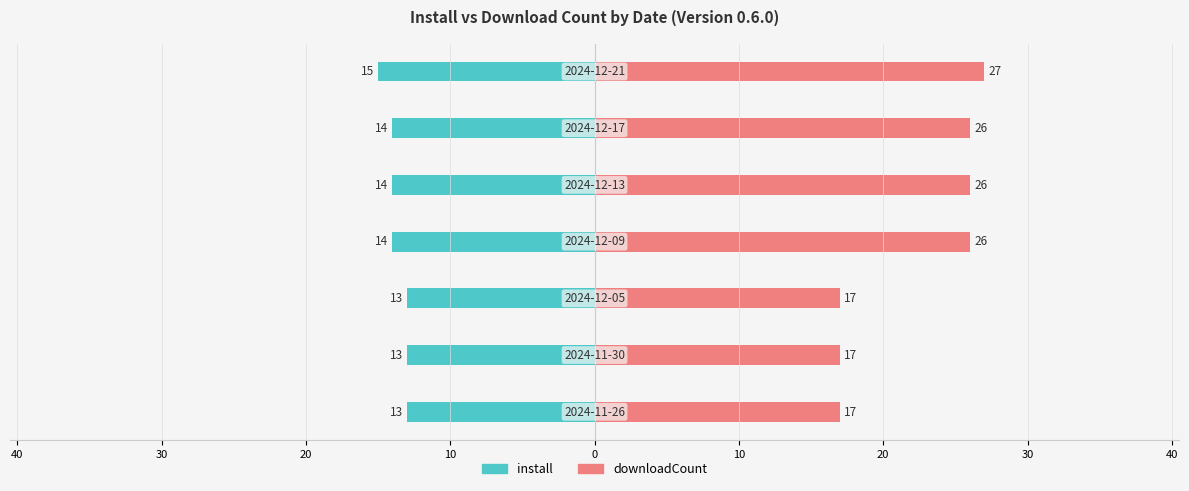

What is the maximum value for downloadCount?

27